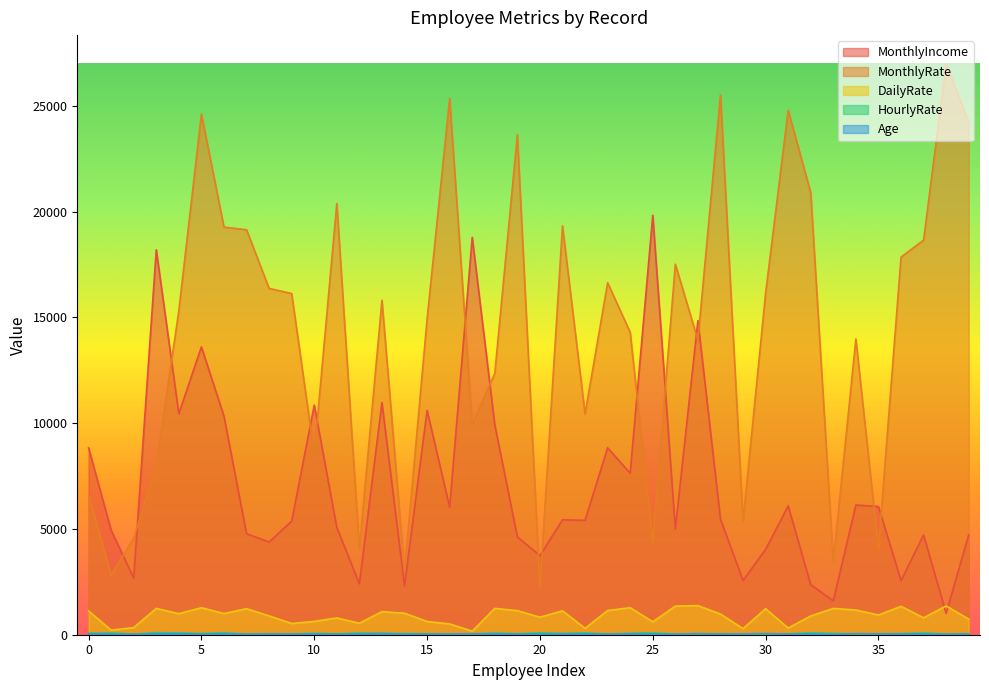

At 36, list the series in order from smallest to largest.

Age, HourlyRate, DailyRate, MonthlyIncome, MonthlyRate